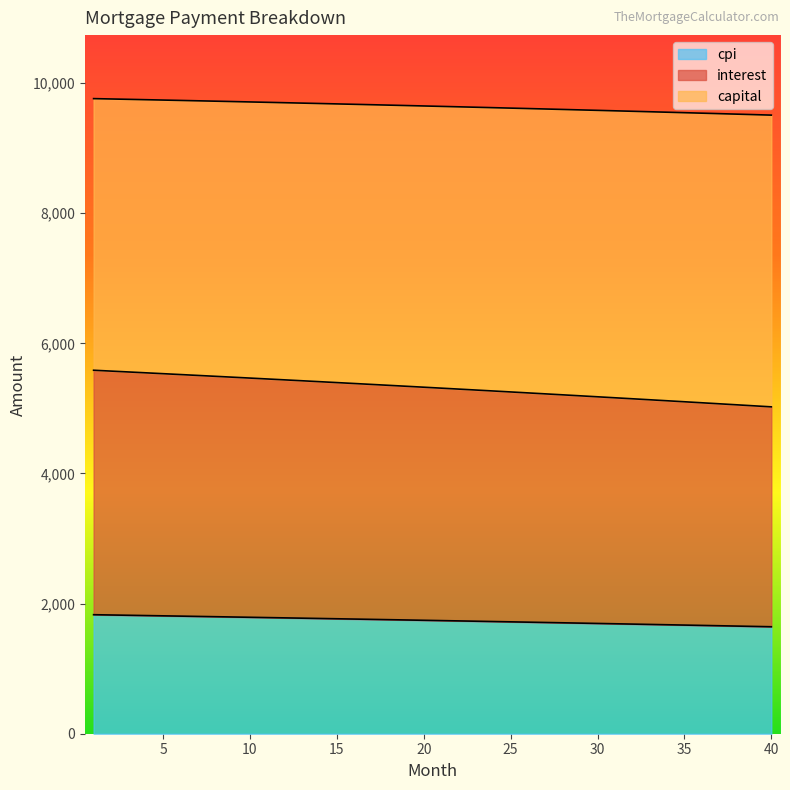

True or false: capital and interest cross at least once.

False